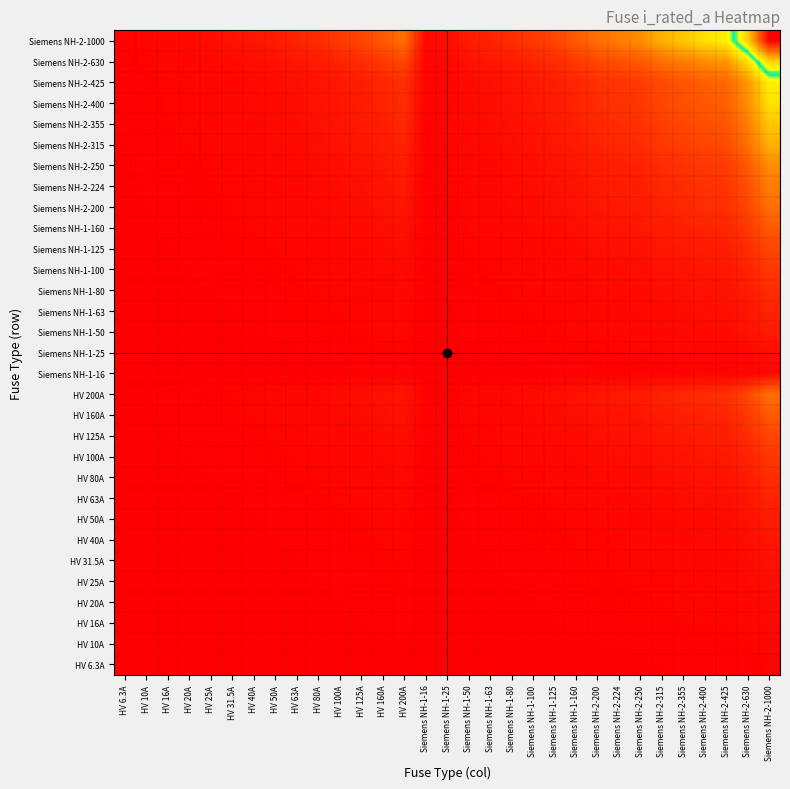

How many series are shown in this chart?

31